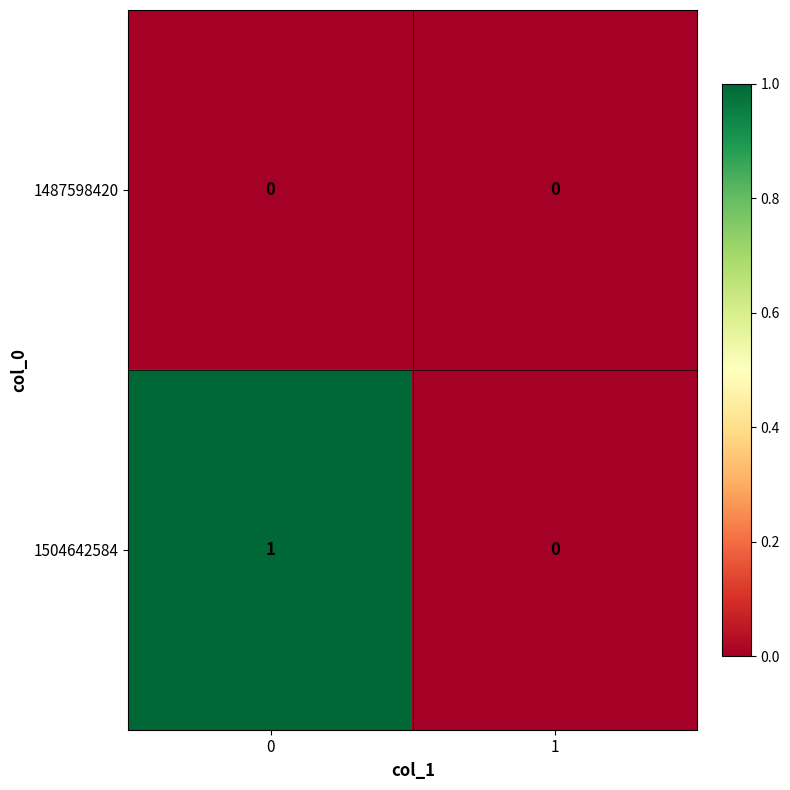

At 0, list the series in order from smallest to largest.

1487598420, 1504642584